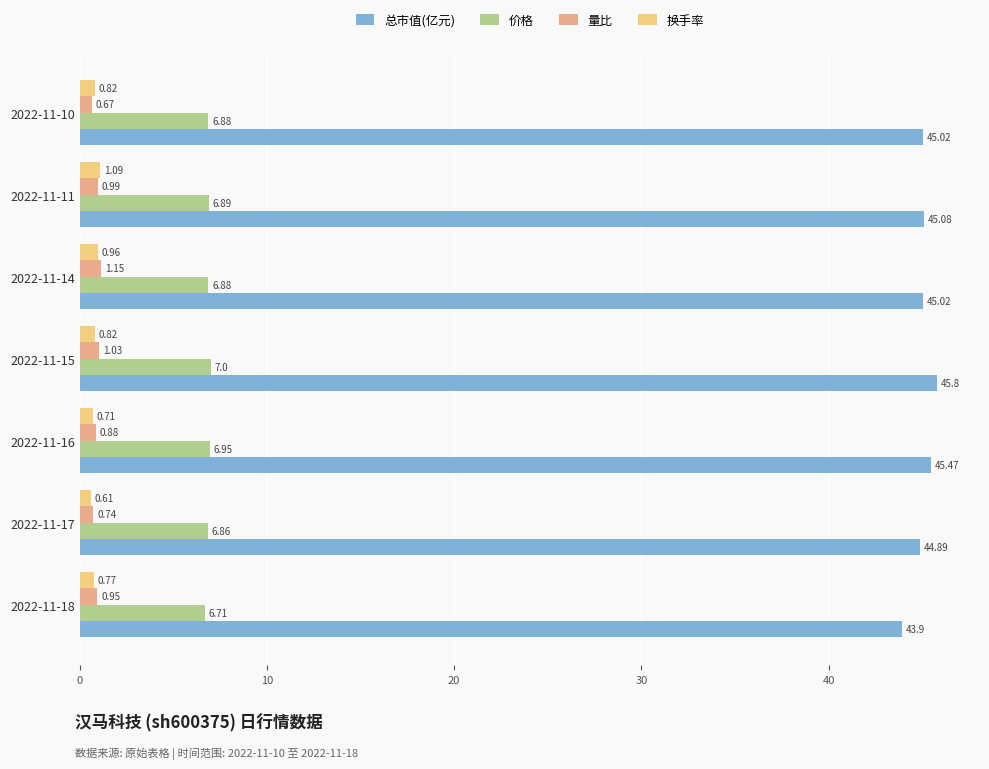

What is the sum of all 价格 values?

48.2